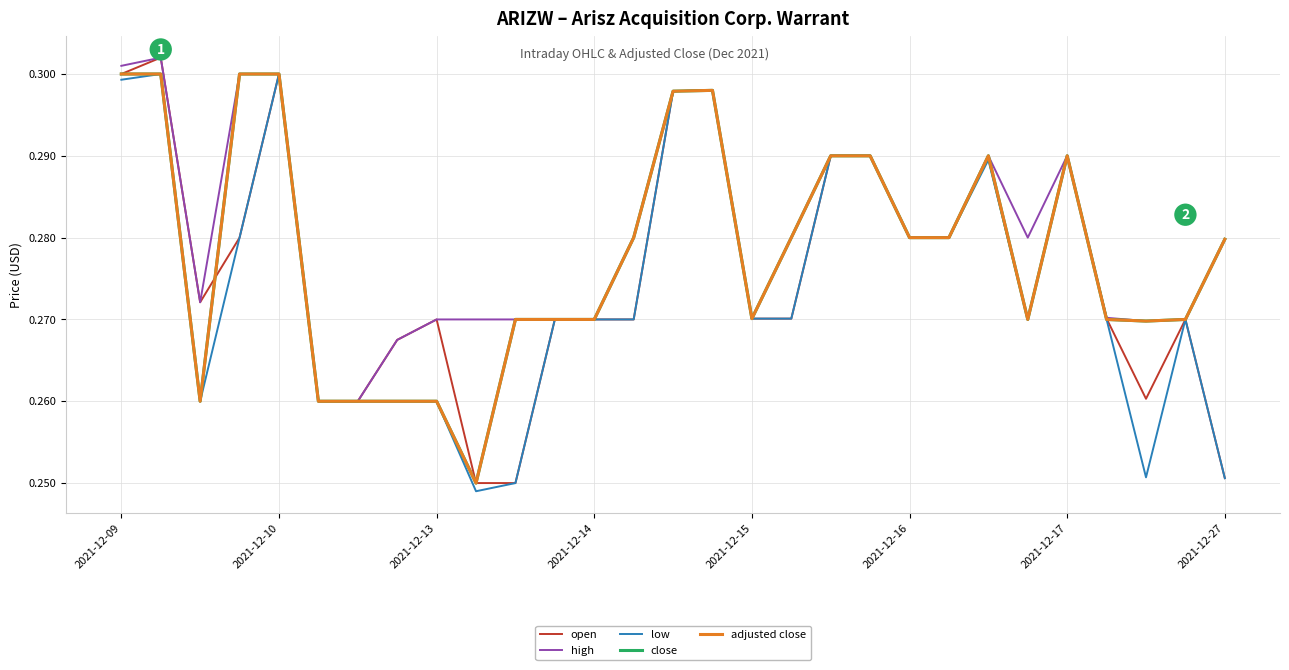

Reading left to right, list all the values displayed in this chart.

open: 0.3	0.3	0.3	0.3	0.3	0.3	0.3	0.3	0.3	0.2	0.2	0.3	0.3	0.3	0.3	0.3	0.3	0.3	0.3	0.3	0.3	0.3	0.3	0.3	0.3	0.3	0.3	0.3	0.3
high: 0.3	0.3	0.3	0.3	0.3	0.3	0.3	0.3	0.3	0.3	0.3	0.3	0.3	0.3	0.3	0.3	0.3	0.3	0.3	0.3	0.3	0.3	0.3	0.3	0.3	0.3	0.3	0.3	0.3
low: 0.3	0.3	0.3	0.3	0.3	0.3	0.3	0.3	0.3	0.2	0.2	0.3	0.3	0.3	0.3	0.3	0.3	0.3	0.3	0.3	0.3	0.3	0.3	0.3	0.3	0.3	0.3	0.3	0.3
close: 0.3	0.3	0.3	0.3	0.3	0.3	0.3	0.3	0.3	0.2	0.3	0.3	0.3	0.3	0.3	0.3	0.3	0.3	0.3	0.3	0.3	0.3	0.3	0.3	0.3	0.3	0.3	0.3	0.3
adjusted close: 0.3	0.3	0.3	0.3	0.3	0.3	0.3	0.3	0.3	0.2	0.3	0.3	0.3	0.3	0.3	0.3	0.3	0.3	0.3	0.3	0.3	0.3	0.3	0.3	0.3	0.3	0.3	0.3	0.3